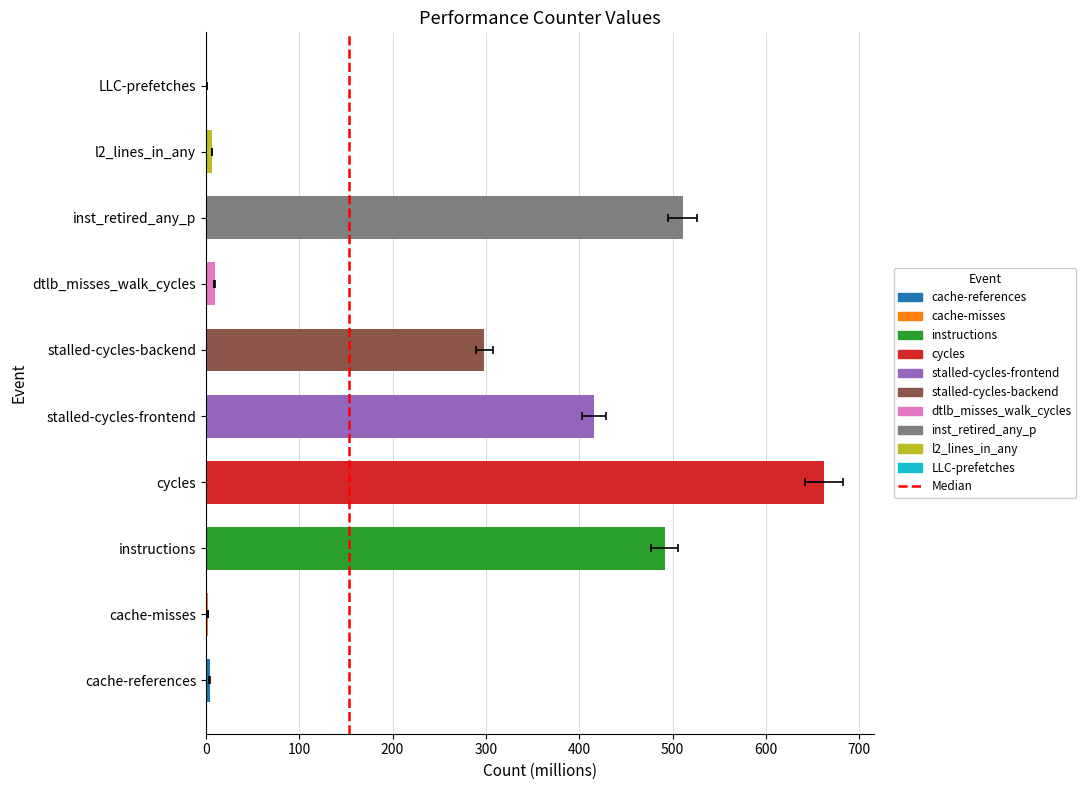

What is the label of the 6th bar from the right?

stalled-cycles-frontend